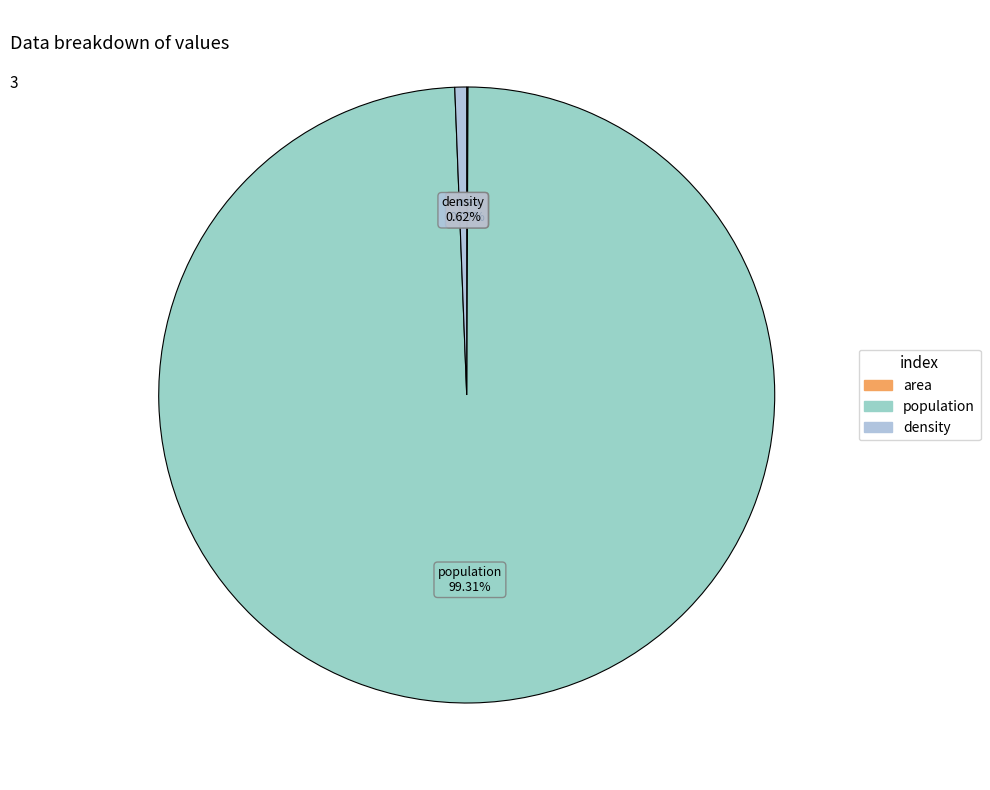

To the nearest percent, what percentage of the pie is density?

1%